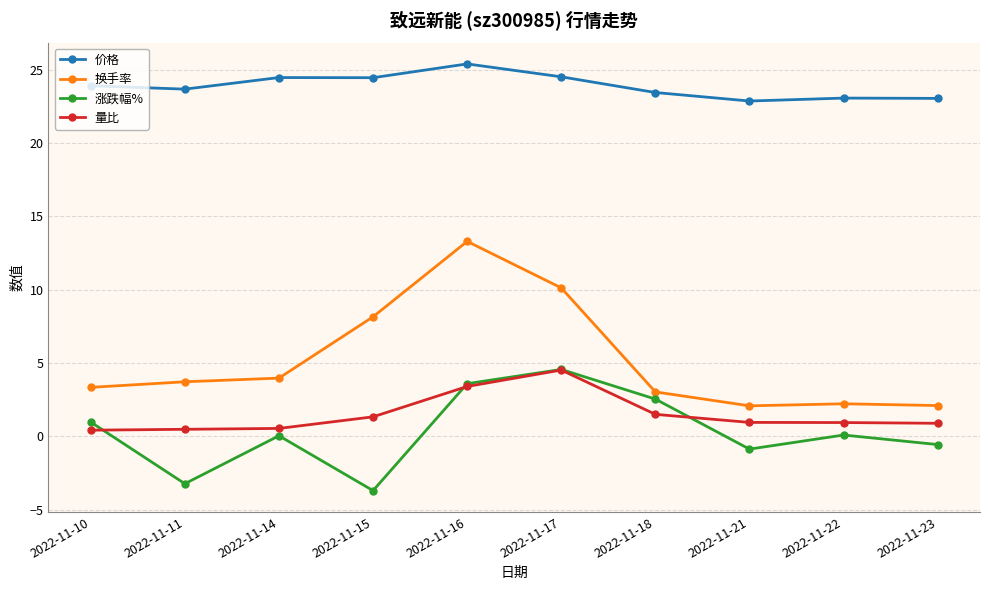

What is the minimum value shown in the chart?

-3.7